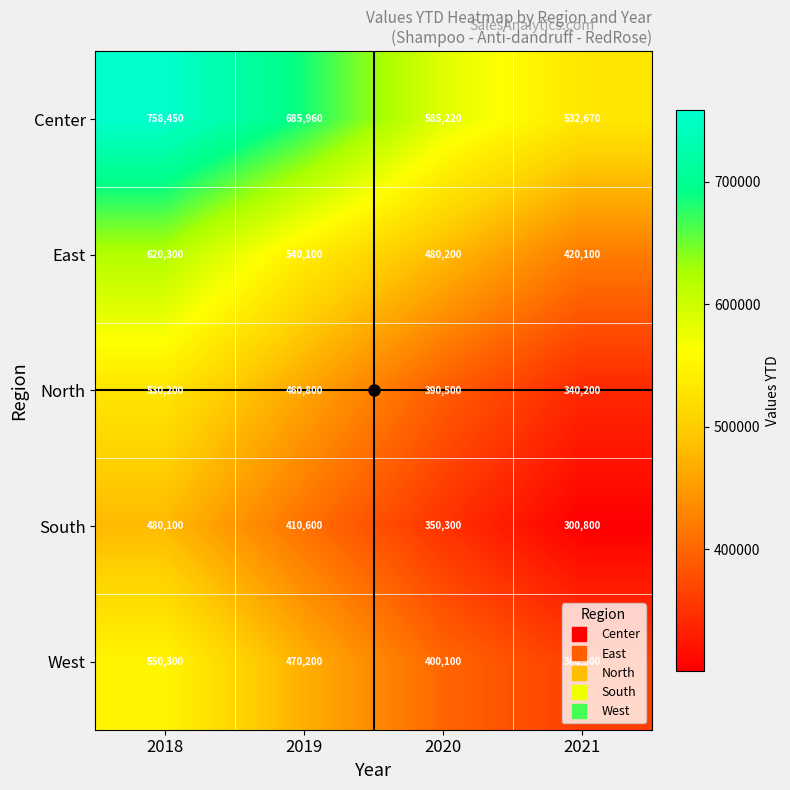

Where does the South series first go above 410600?

2018